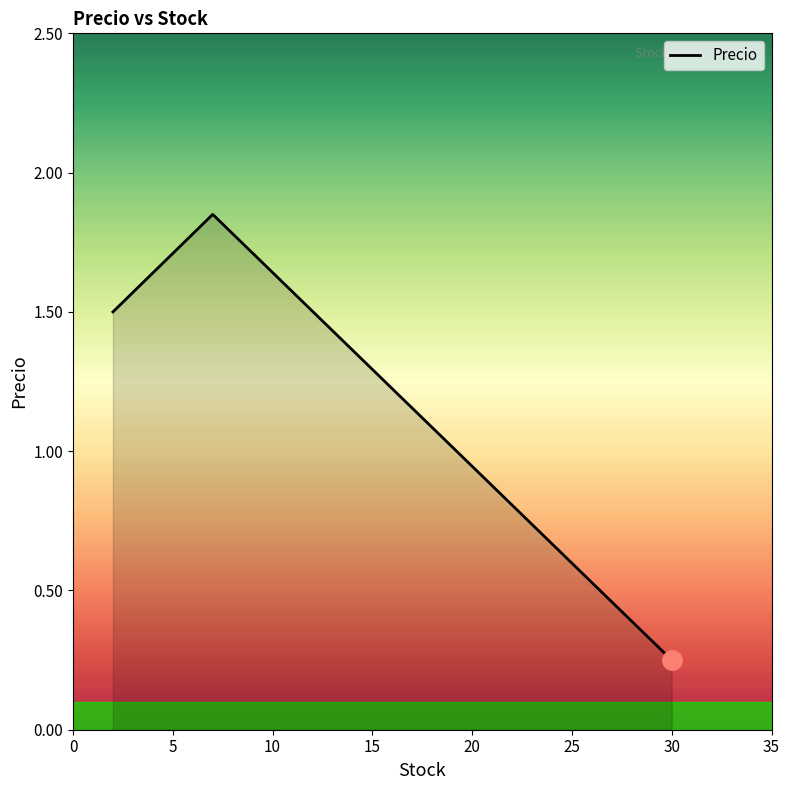

What is the sum of all values?

3.6